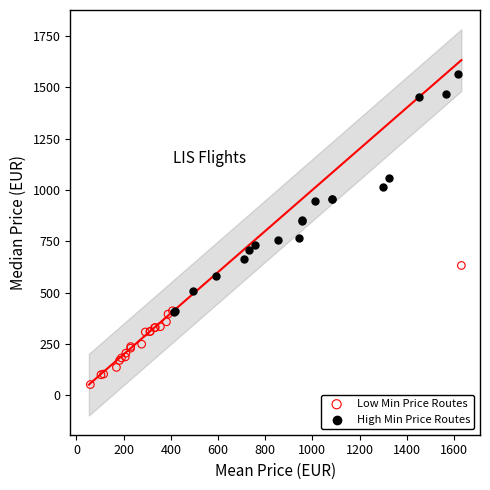

Which series contains the lowest Y value?

Low Min Price Routes